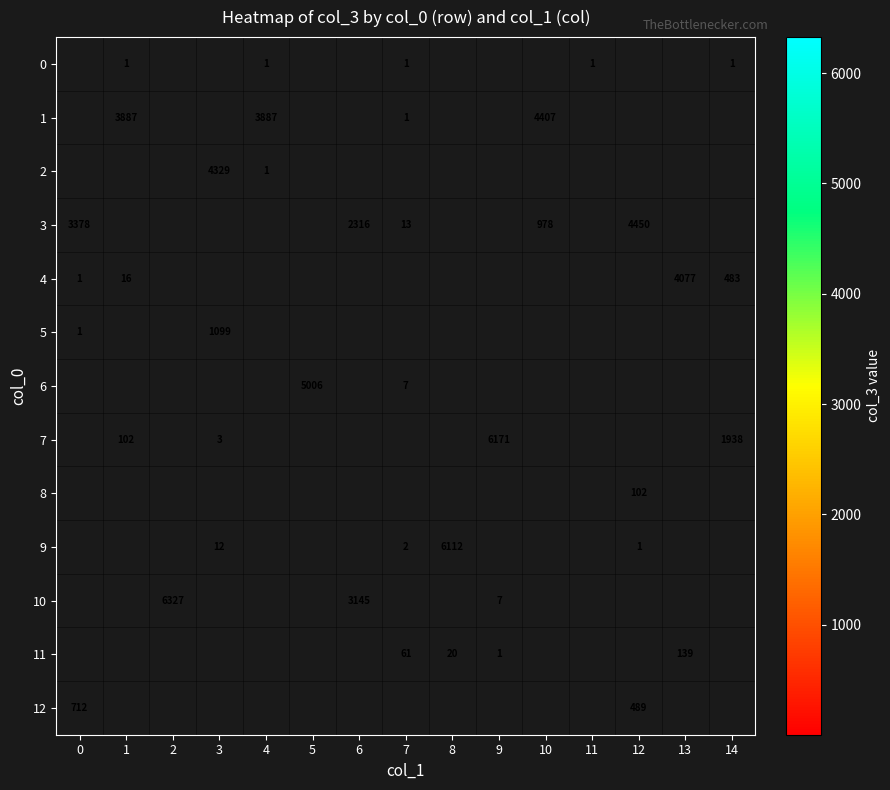

The 10 series shows 6327 at 2. True or false?

True